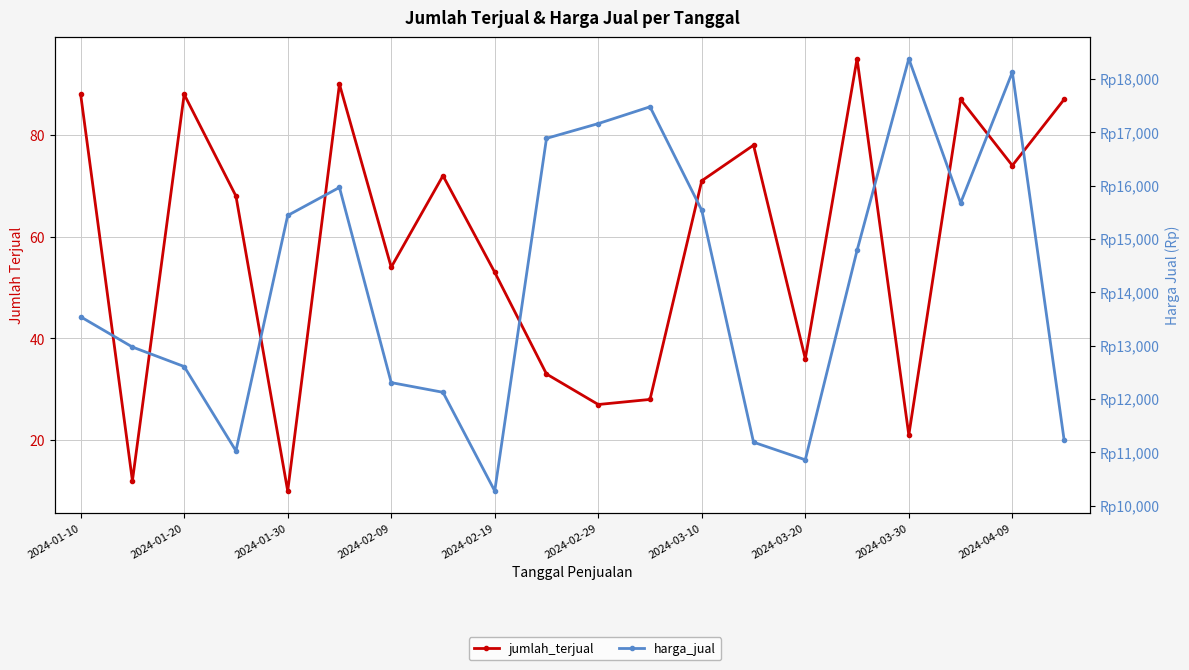

What is the sum of the jumlah_terjual values at 15 and 19?

182